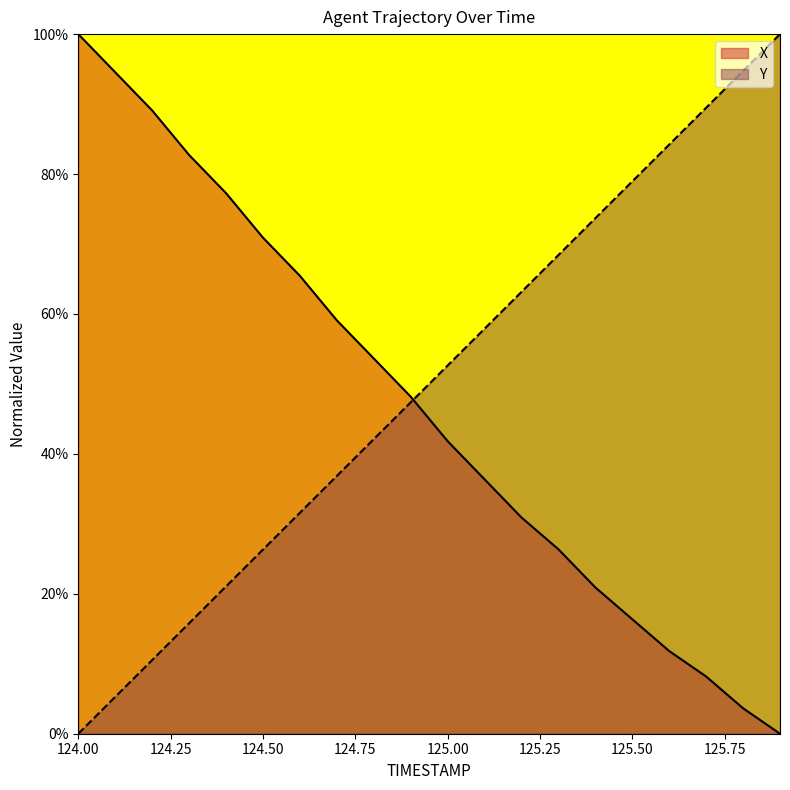

What is the difference between the second highest and second lowest values in the X series?

90.9